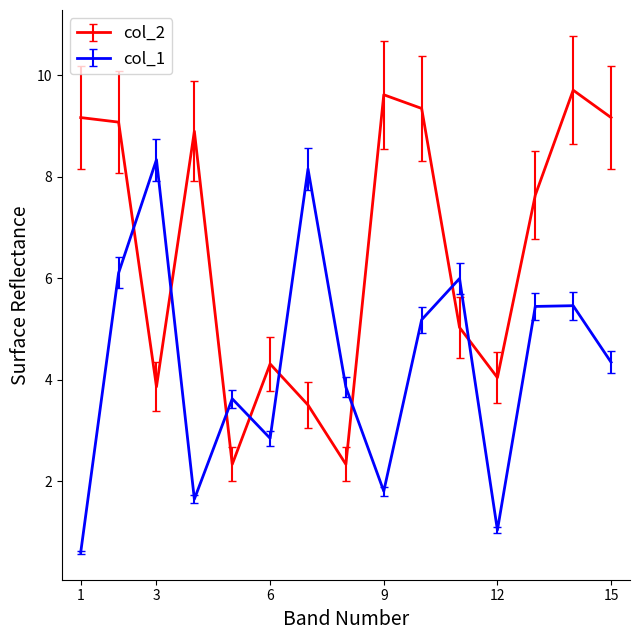

How many lines are shown in the chart?

2